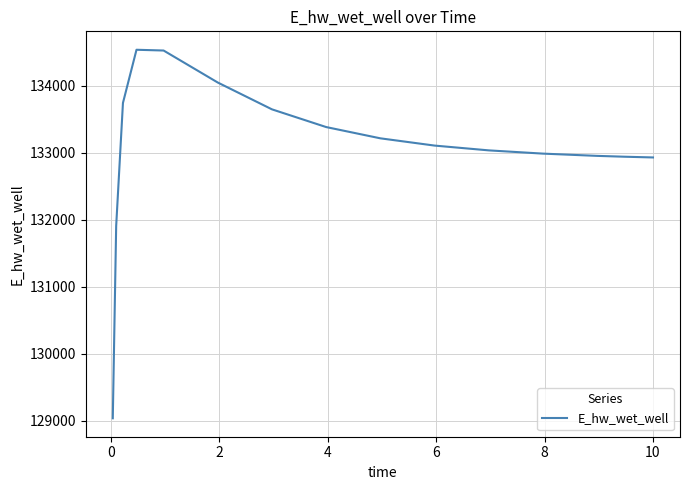

What is the difference between the maximum and minimum values?

5502.3